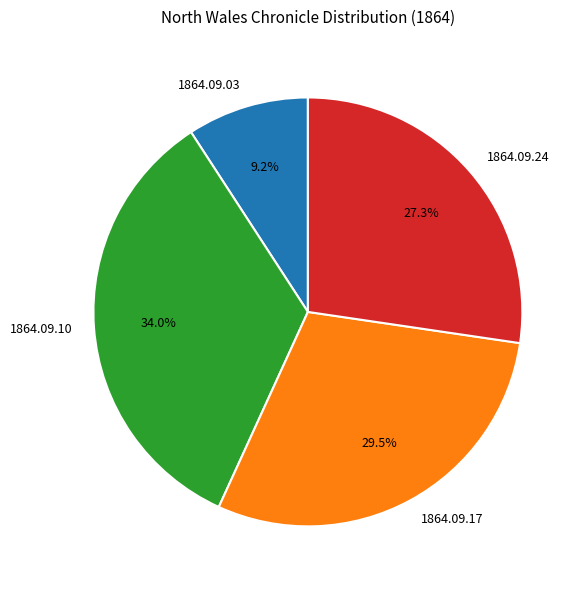

Is there any slice that represents more than half of the pie?

No